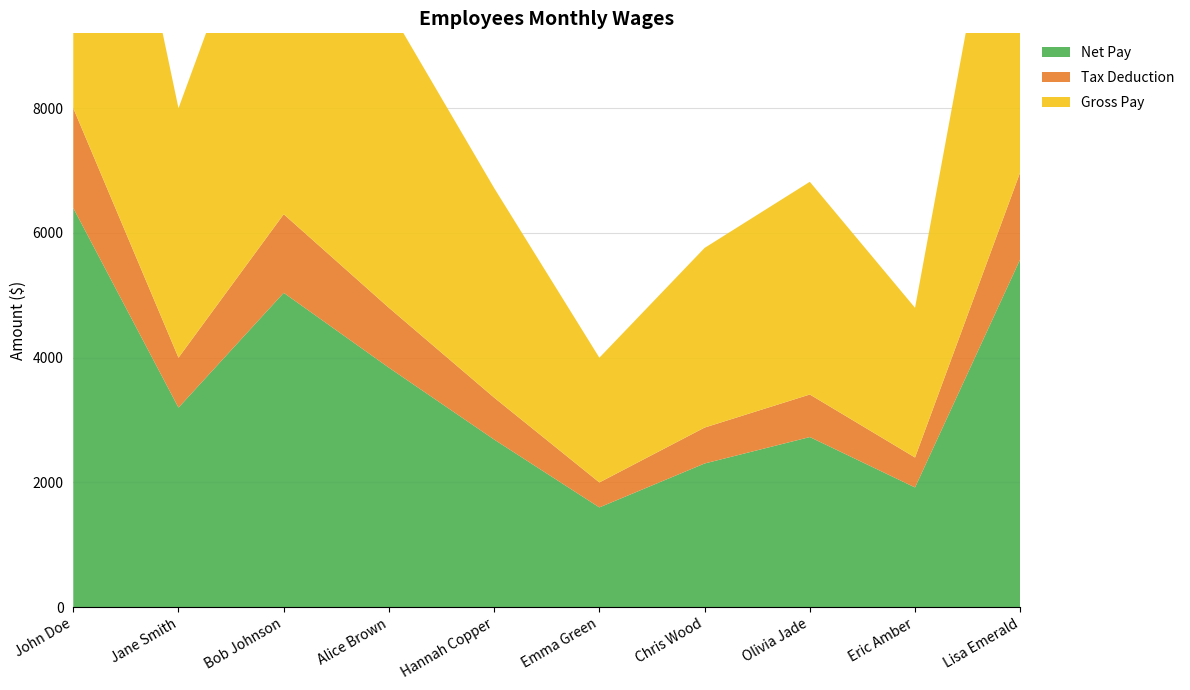

Reading left to right, list all the values displayed in this chart.

Gross Pay: 8000	4000	6300	4800	3360	2000	2880	3410	2400	6975
Tax Deduction: 1600	800	1260	960	672	400	576	682	480	1395
Net Pay: 6400	3200	5040	3840	2688	1600	2304	2728	1920	5580